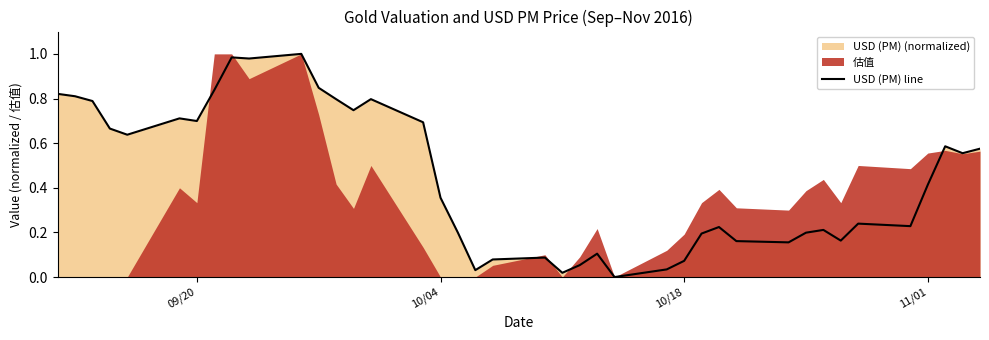

Does the chart have visible grid lines?

No